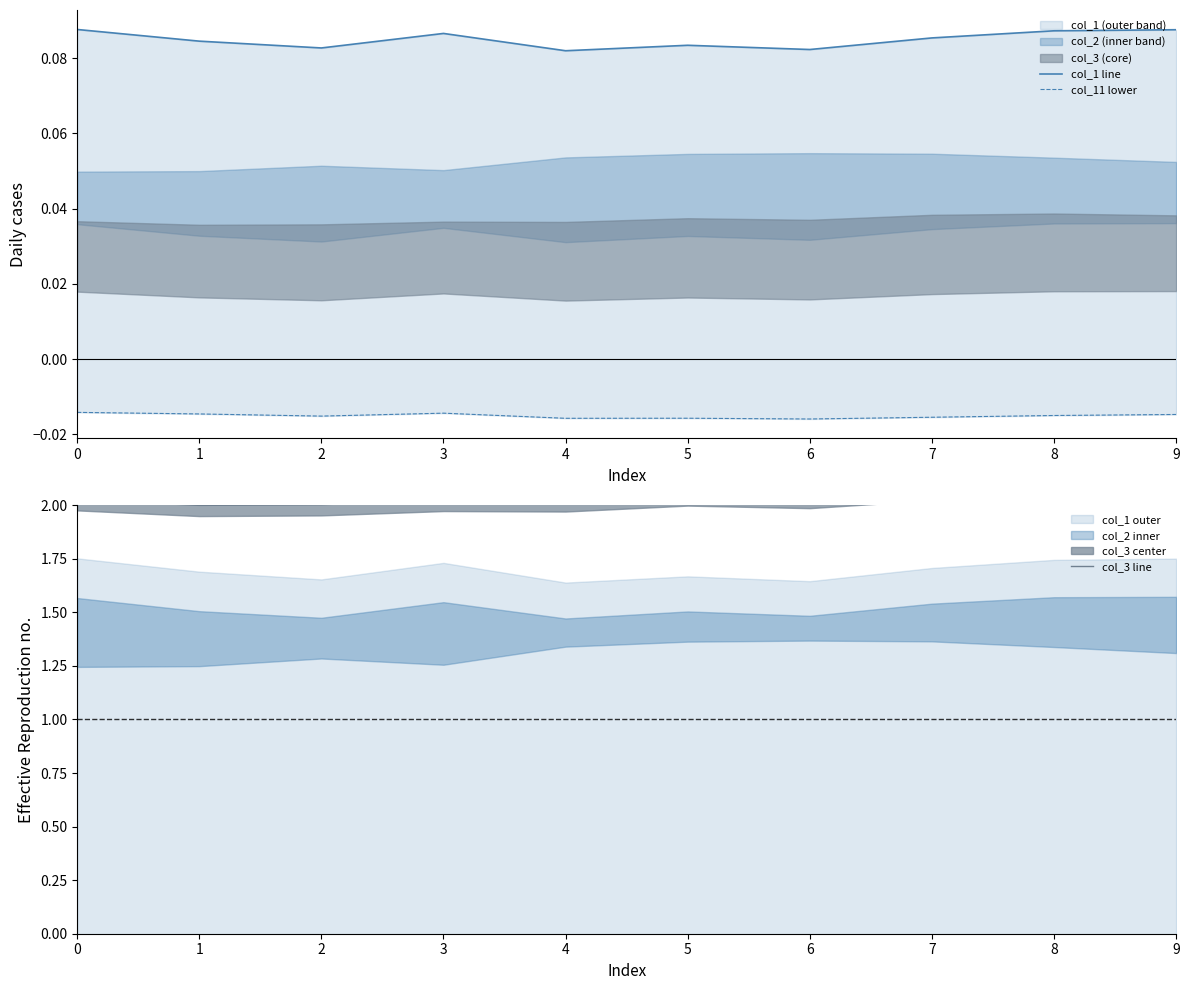

What is the highest value of the col_1 line series?

0.1